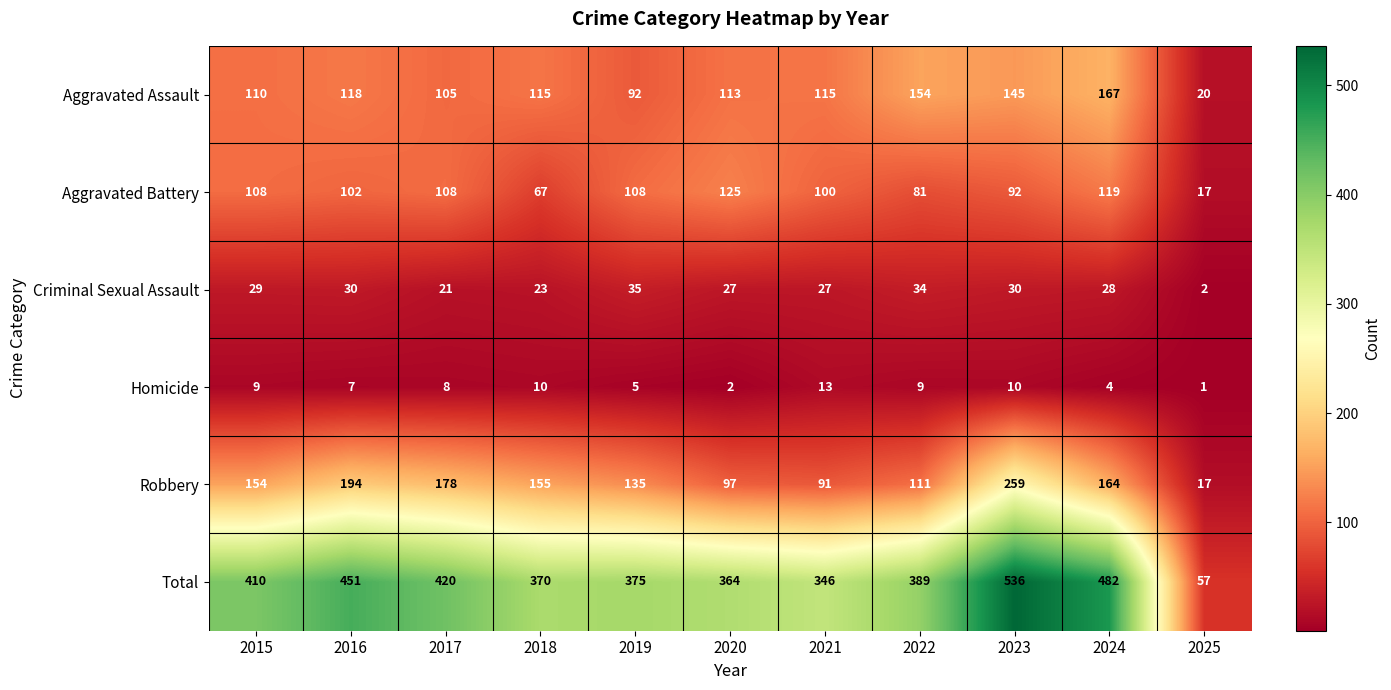

At which label does Aggravated Battery reach its peak?

2020